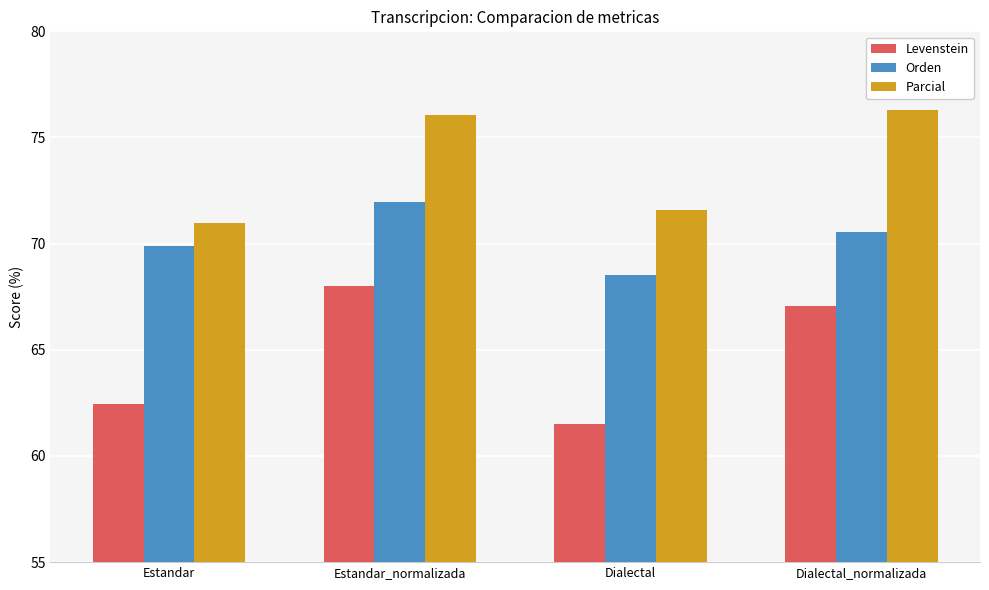

List the series in order of their overall mean, lowest first.

Levenstein, Orden, Parcial